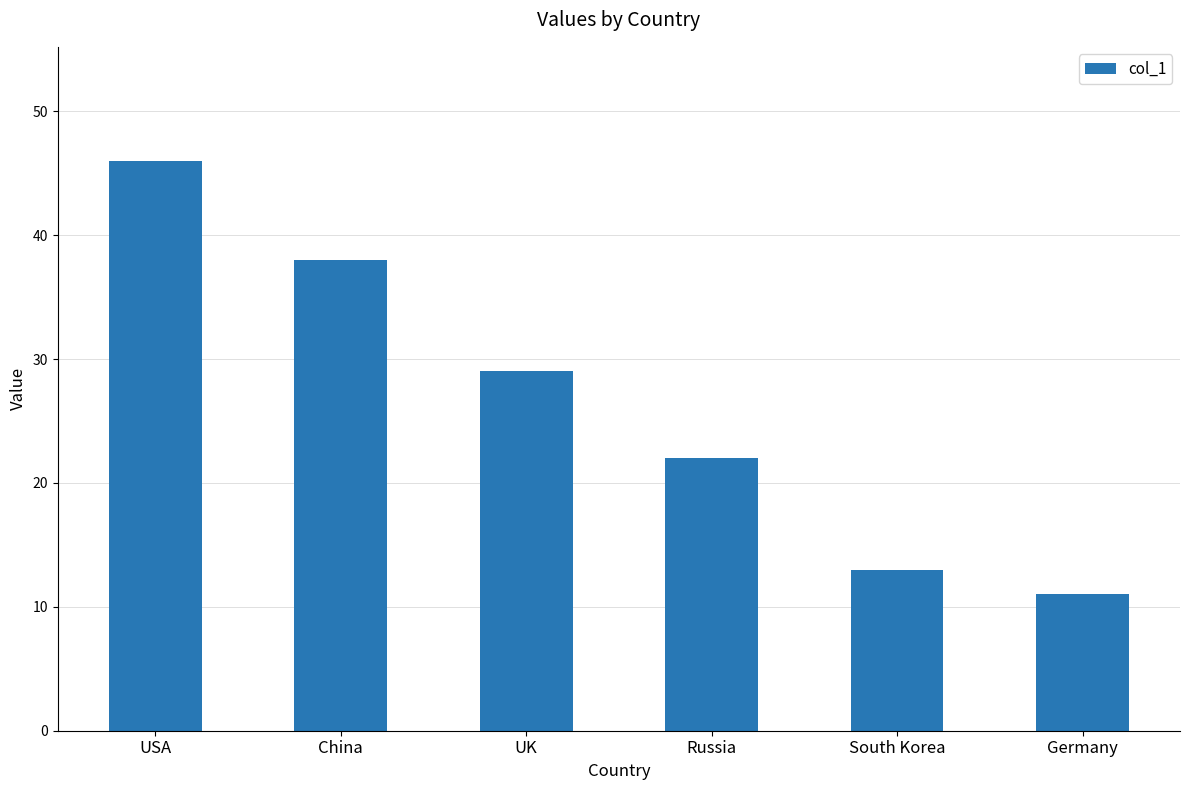

Which label corresponds to the largest value in the chart?

USA